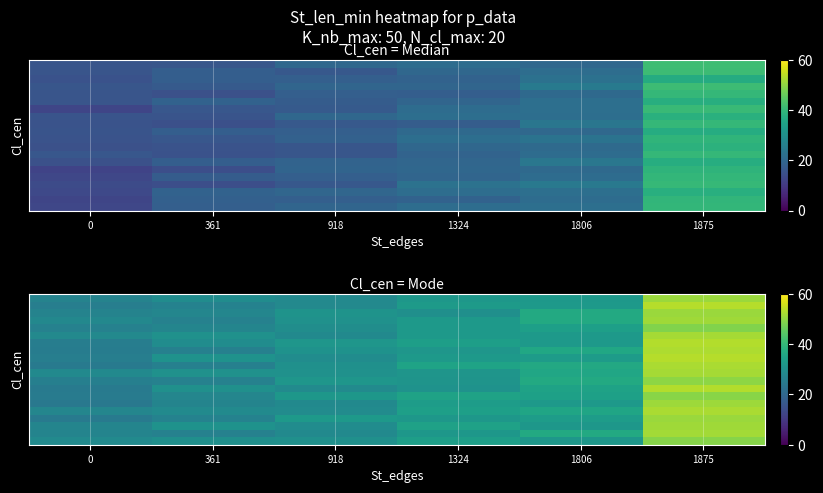

Between 918 and 1324, which is larger?

1324